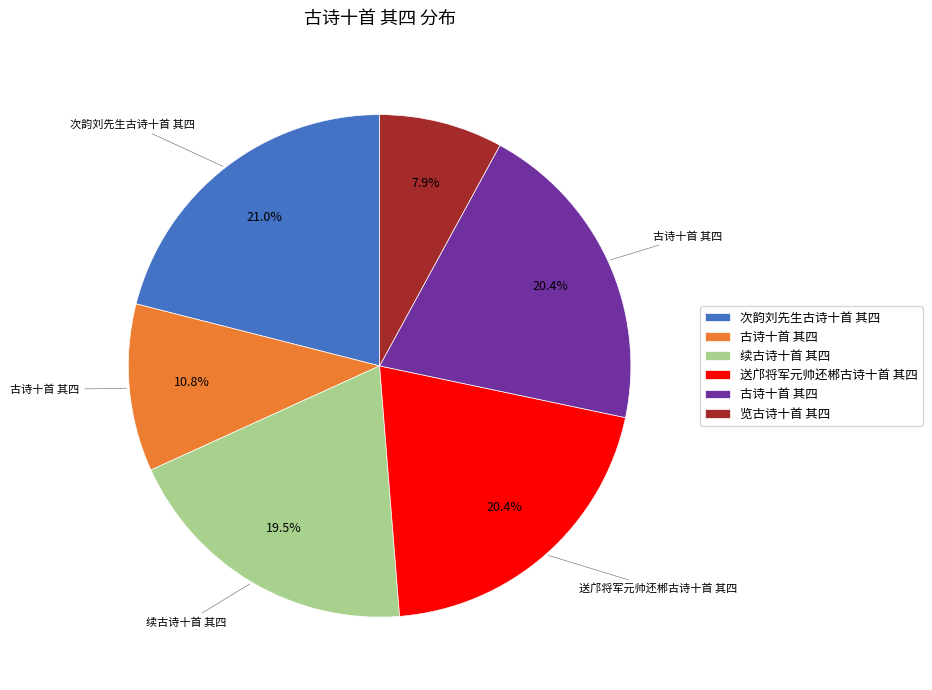

Is there any slice that represents more than half of the pie?

No